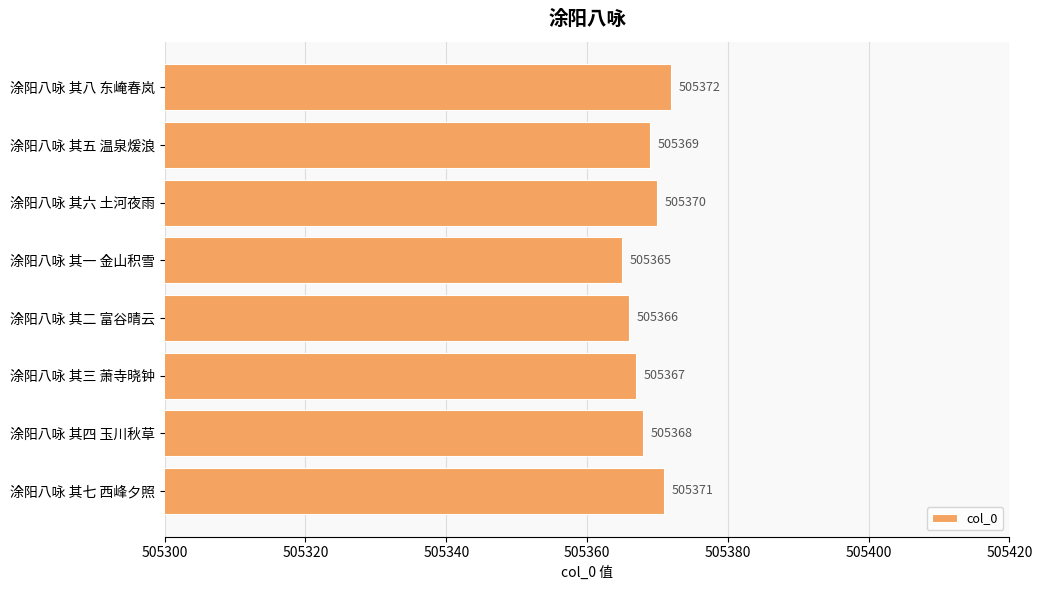

The value at 涂阳八咏 其二 富谷晴云 is 505366. True or false?

True